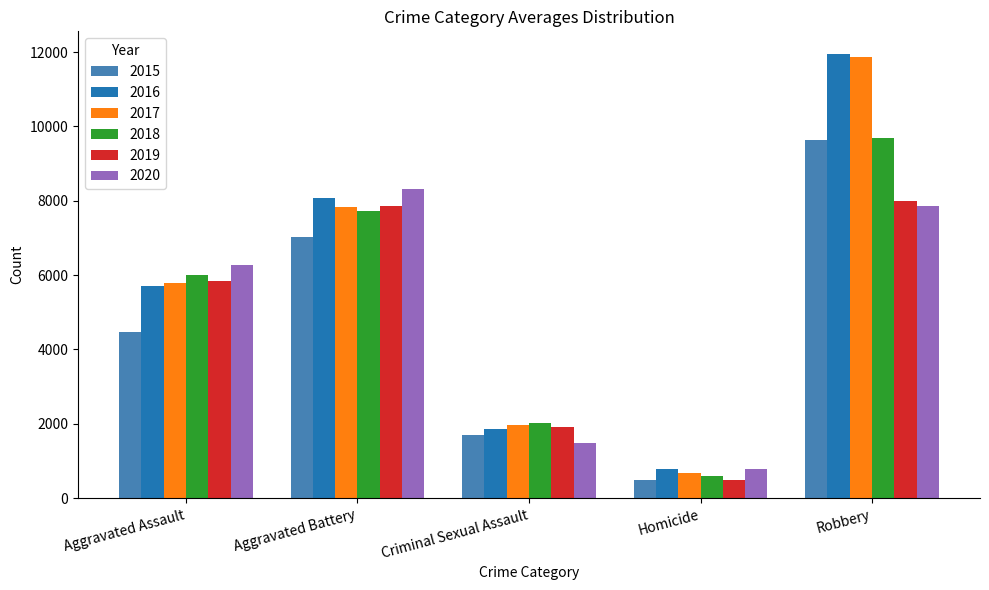

How many data points in 2020 are less than 6264?

2